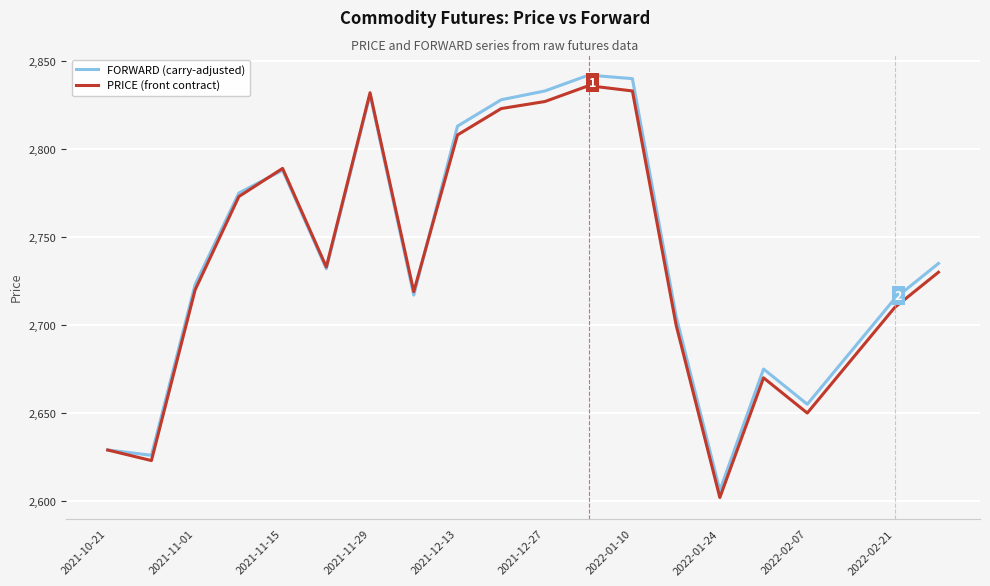

What is the highest value of the PRICE (front contract) series?

2836